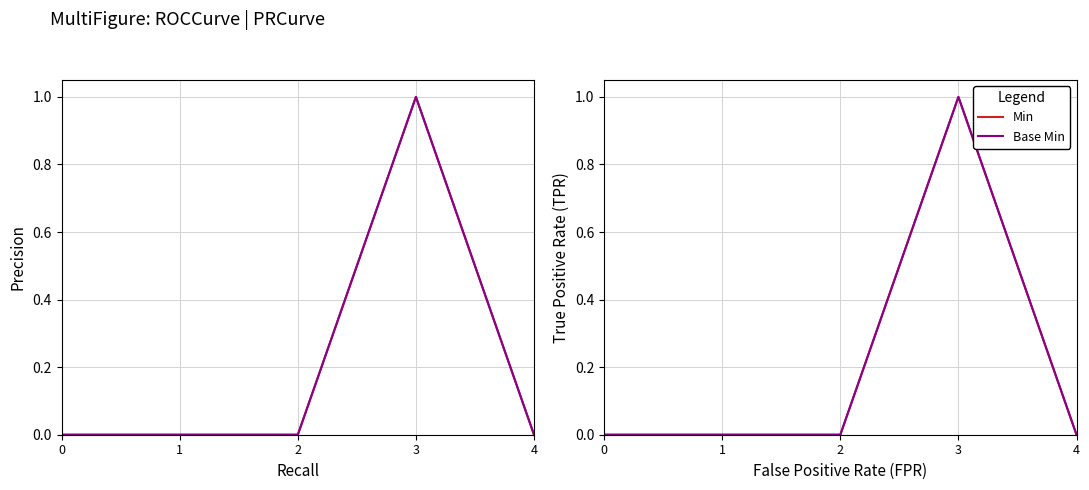

Which series has the widest spread of values?

Min